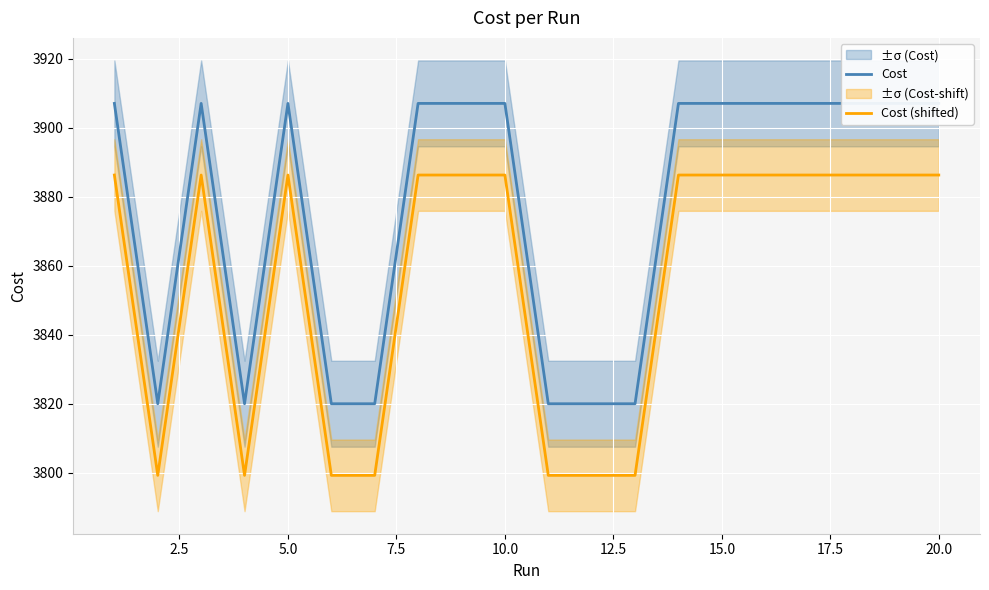

True or false: Cost and Cost (shifted) intersect in this chart.

False